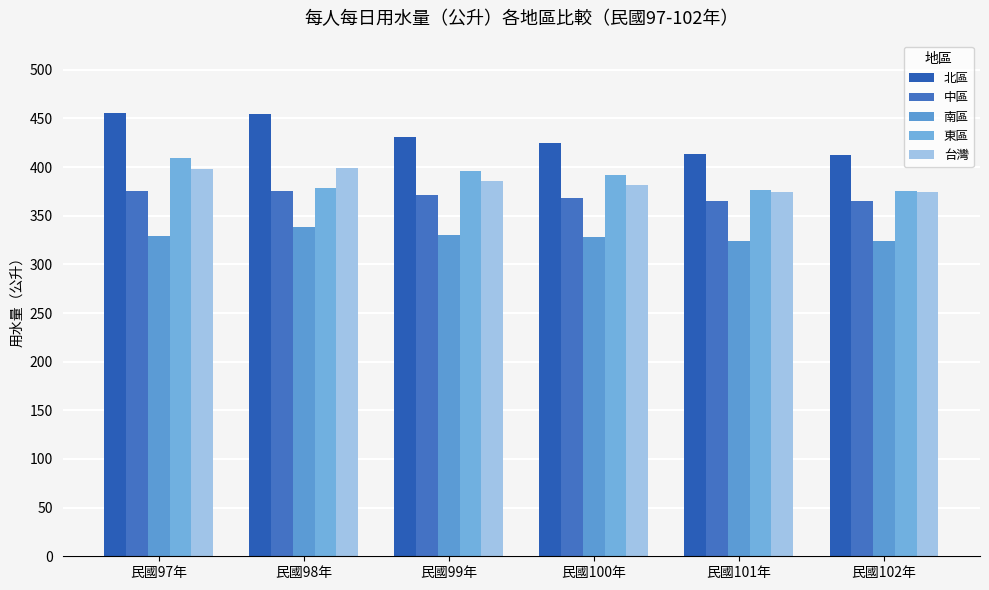

Reading left to right, what are all the values shown in this chart?

北區: 456	455	431	425	413	412
中區: 375	375	371	368	365	365
南區: 329	338	330	328	324	324
東區: 409	379	396	392	376	375
台灣: 398	399	386	382	374	374